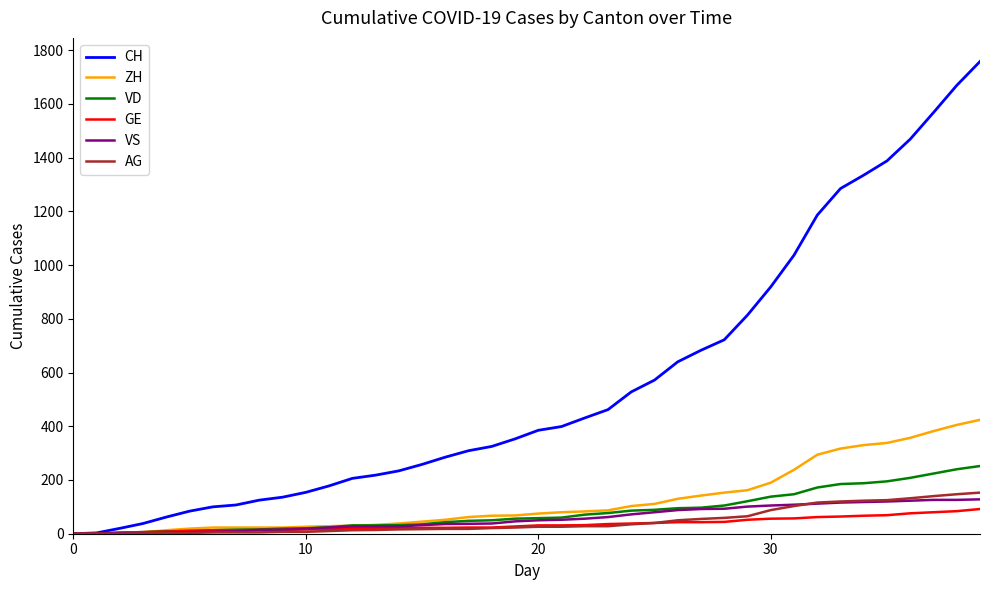

Which series has the largest total across all categories?

CH